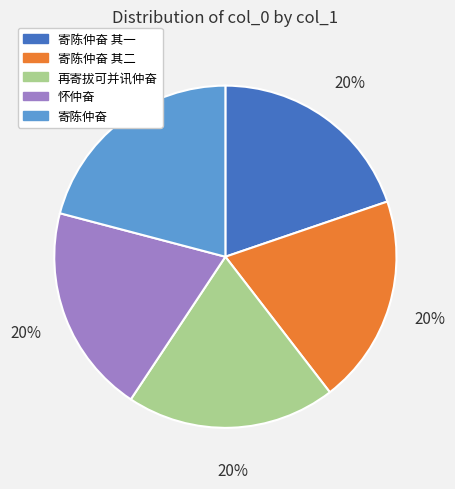

Is there any slice that represents more than half of the pie?

No